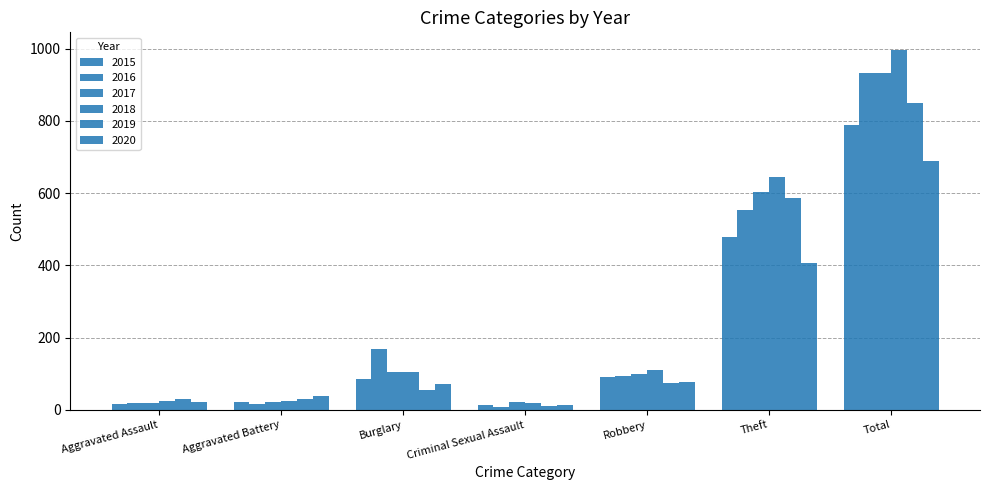

At which label does 2017 reach its minimum?

Aggravated Assault